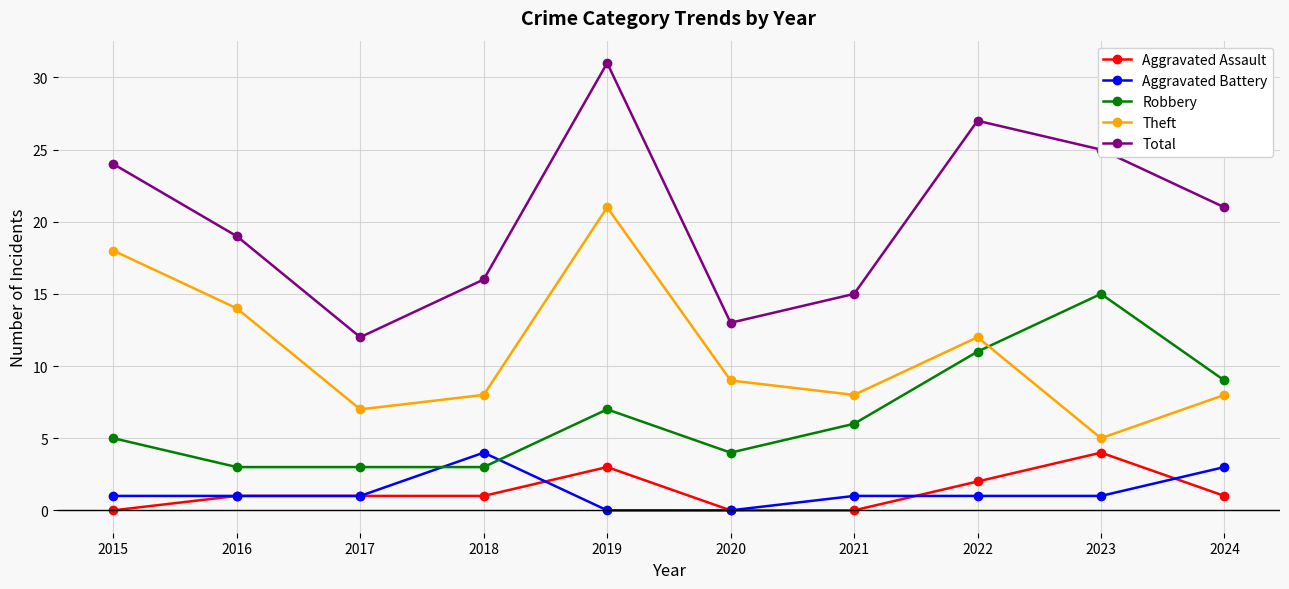

How many times do Theft and Robbery cross each other?

1